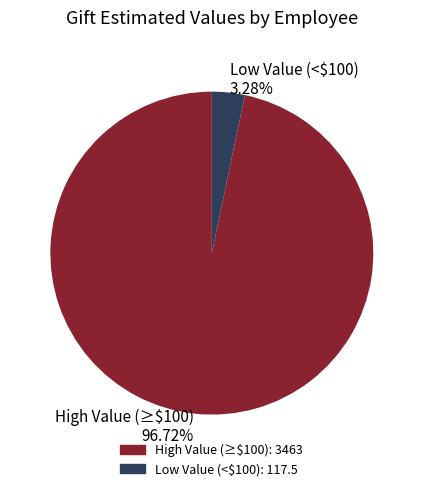

Does any single category account for the majority?

Yes